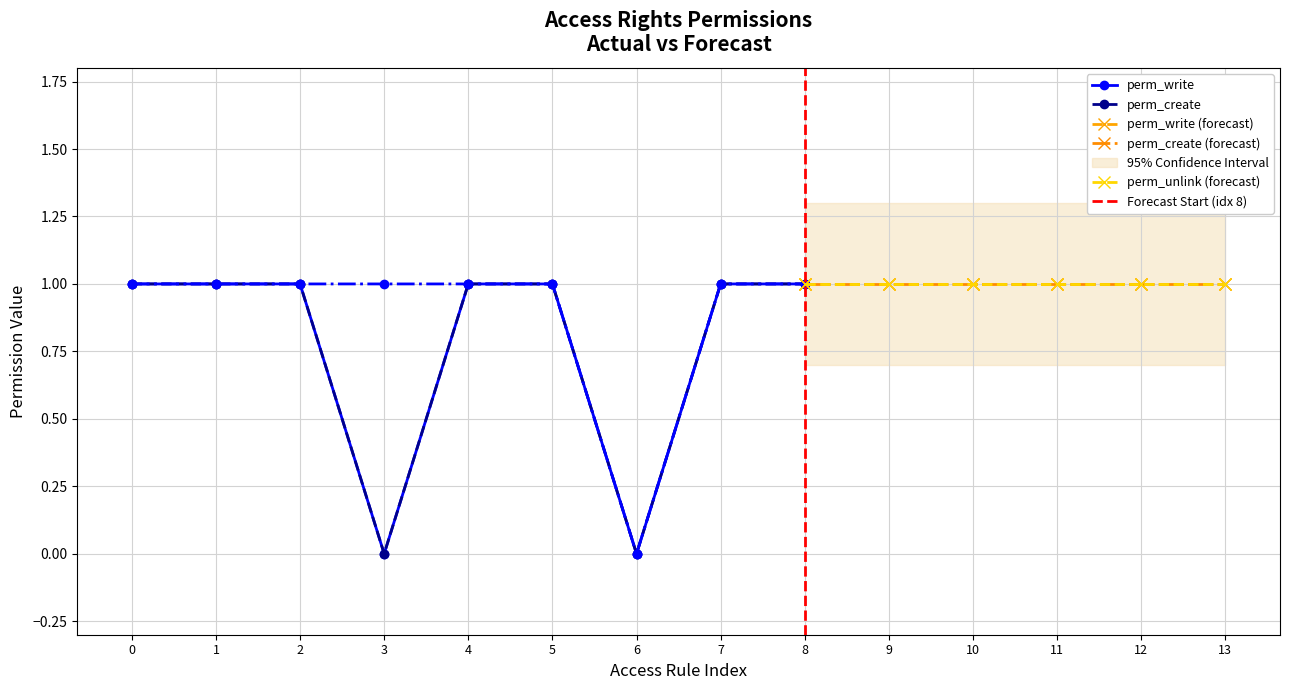

True or false: perm_create and perm_write cross at least once.

False